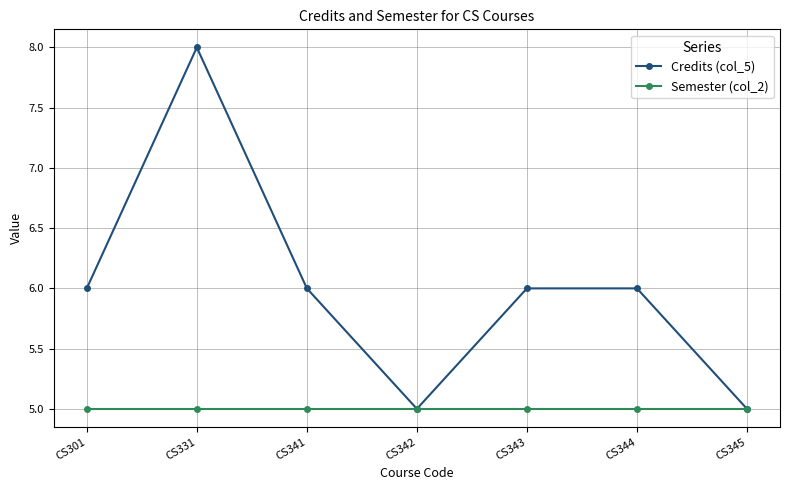

Is it true that Semester (col_2) equals 3 at CS342?

False